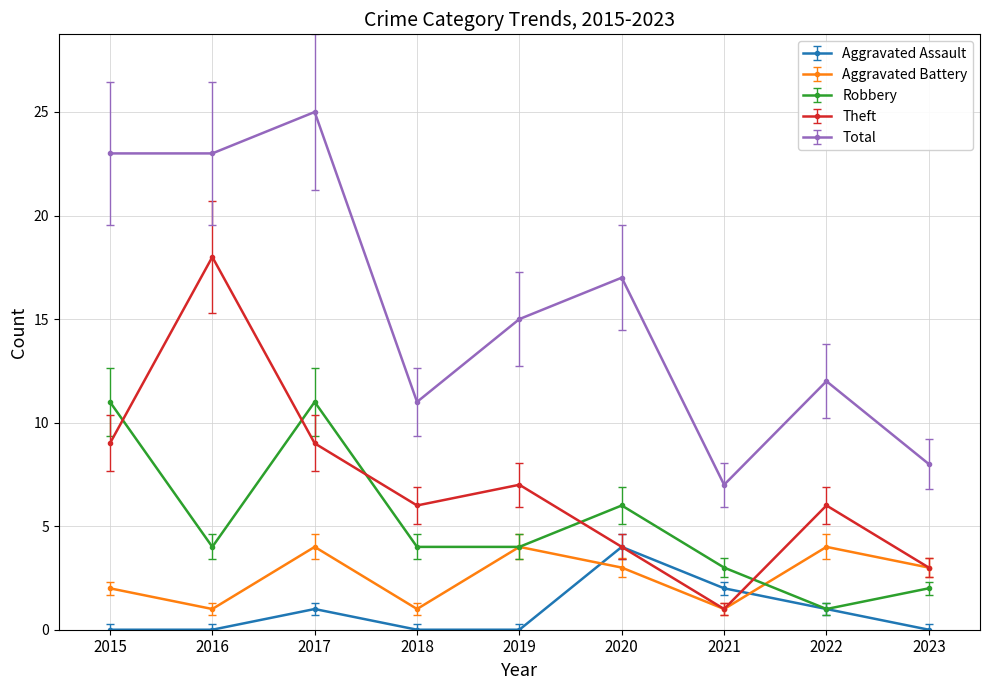

Between 2016 and 2021, which series saw the biggest shift?

Theft